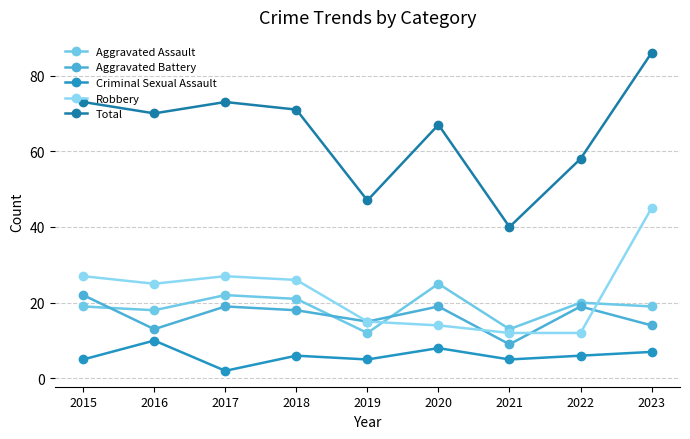

Reading left to right, transcribe all the data shown in this chart.

Aggravated Assault: 19	18	22	21	12	25	13	20	19
Aggravated Battery: 22	13	19	18	15	19	9	19	14
Criminal Sexual Assault: 5	10	2	6	5	8	5	6	7
Robbery: 27	25	27	26	15	14	12	12	45
Total: 73	70	73	71	47	67	40	58	86